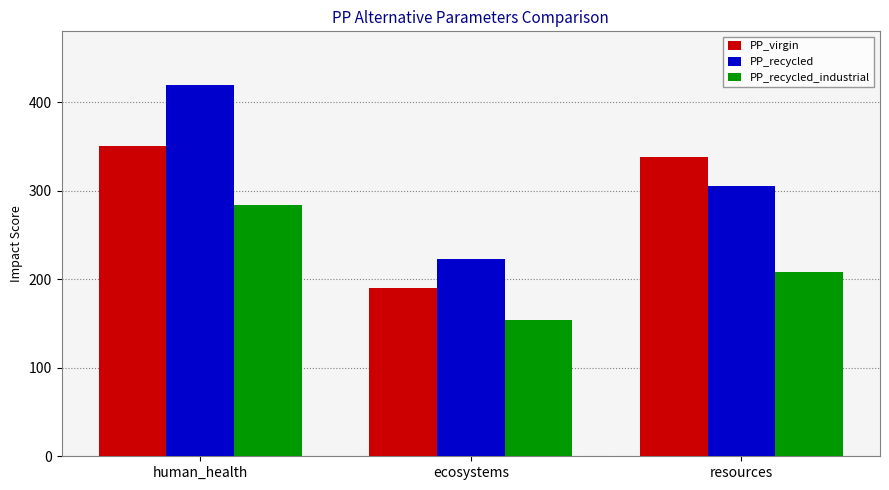

What position from the right is human_health?

3